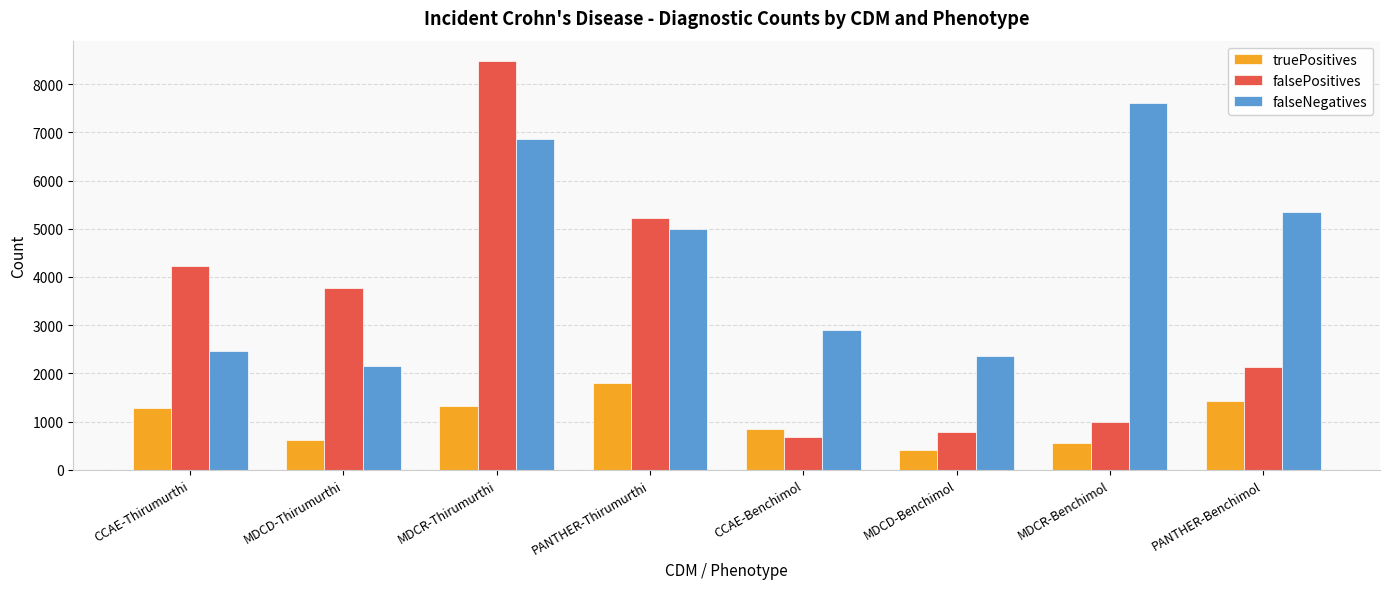

Rank the series by their average value, from highest to lowest.

falseNegatives, falsePositives, truePositives